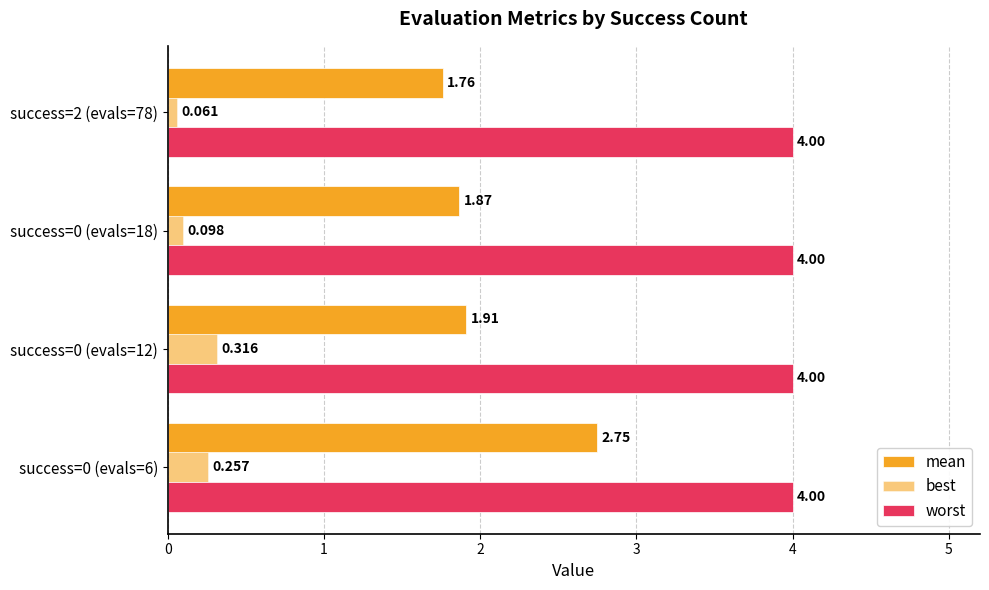

How many series are shown in this chart?

3